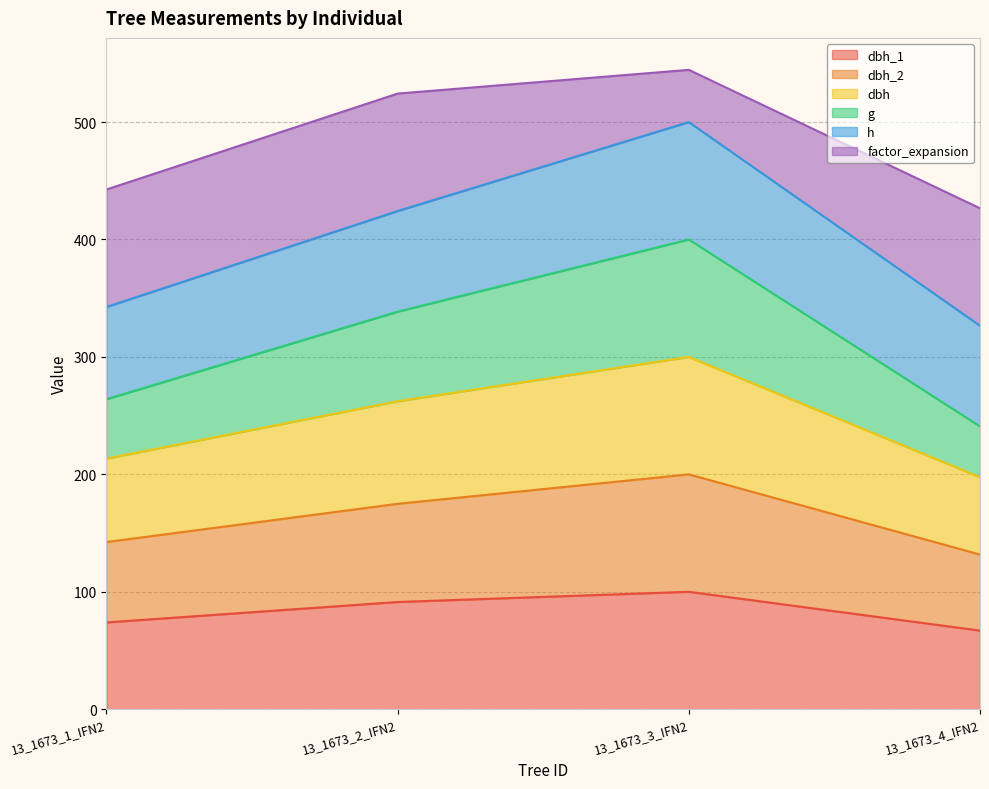

What is the total value across all series at 13_1673_3_IFN2?

544.5